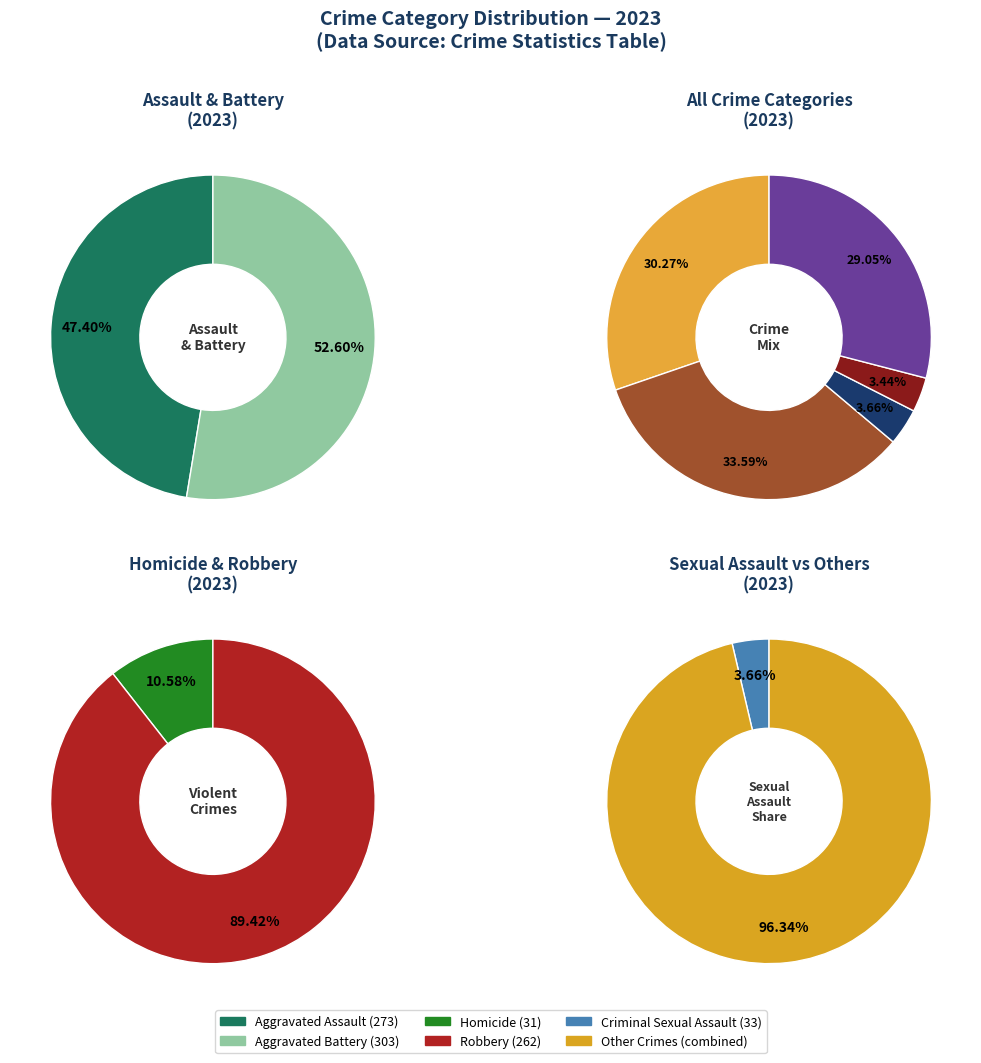

Which category has the smallest portion of the pie?

Homicide